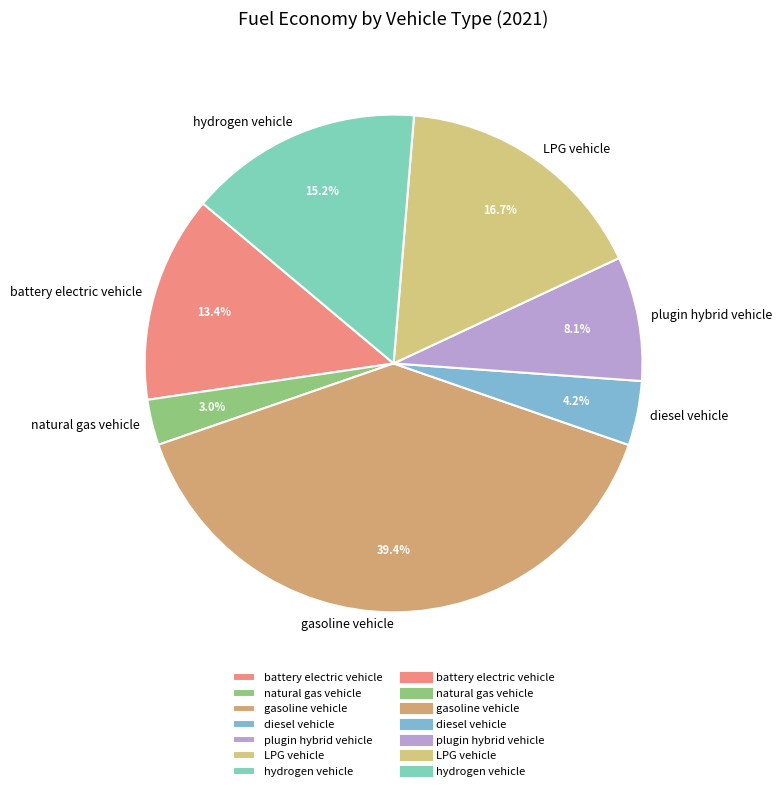

To the nearest percent, what is the difference between the largest and smallest slice percentages?

36%